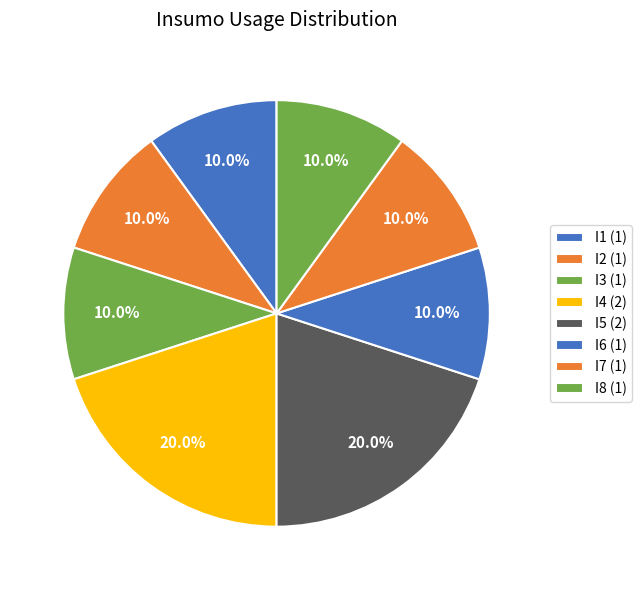

Does I7 represent more than half of the total?

No